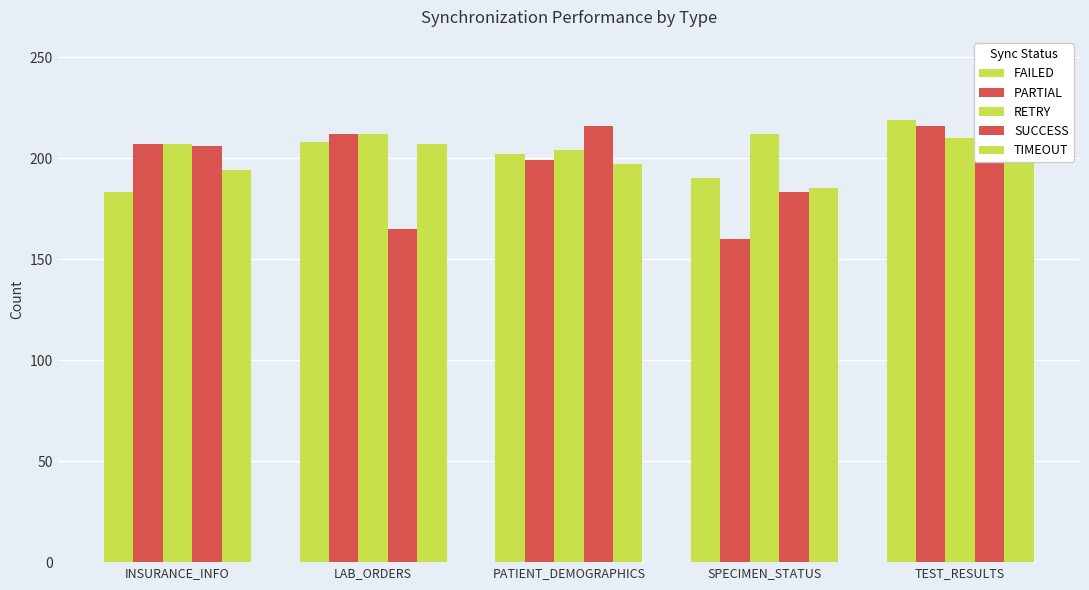

How many distinct data groups are displayed?

5